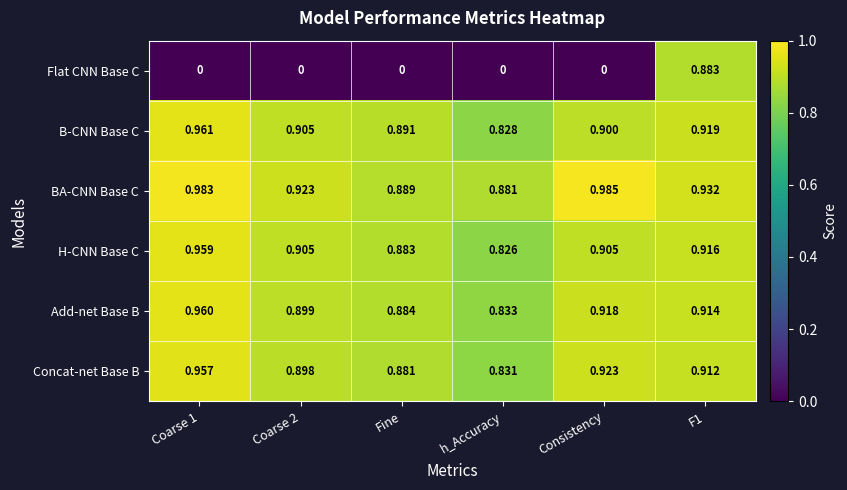

Which series has the widest spread of values?

Flat CNN Base C